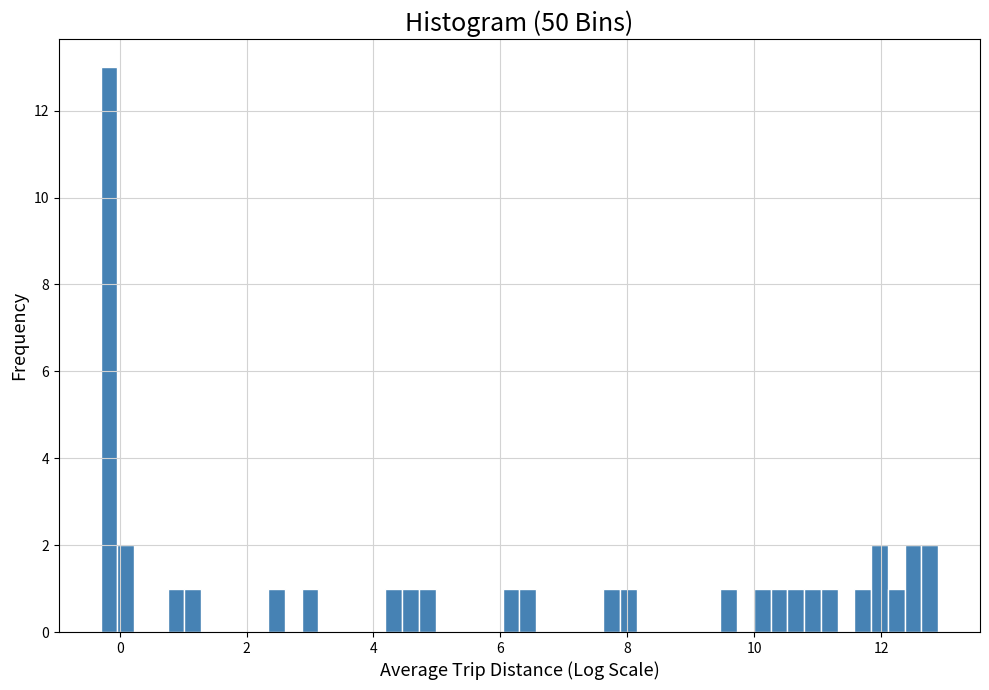

Read against the x-axis, roughly where is the centre of the tallest bar?

-0.2